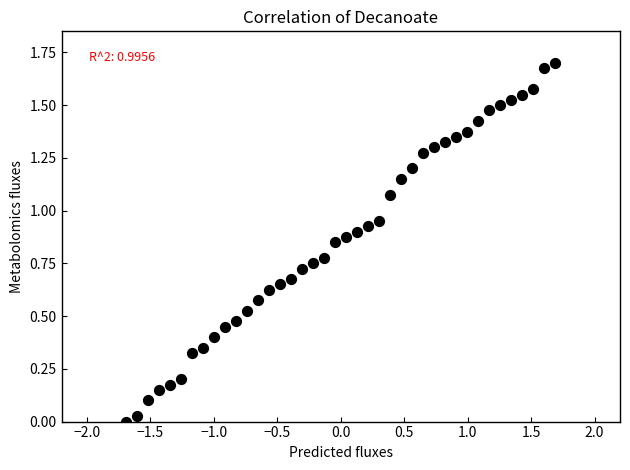

What is the range of X values (max minus min)?

3.4